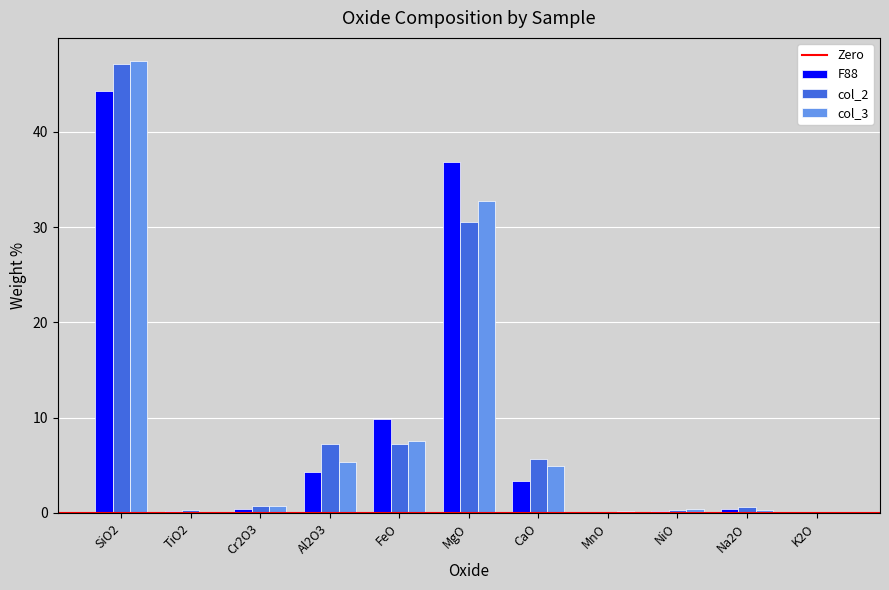

What is the greatest value displayed?

47.5